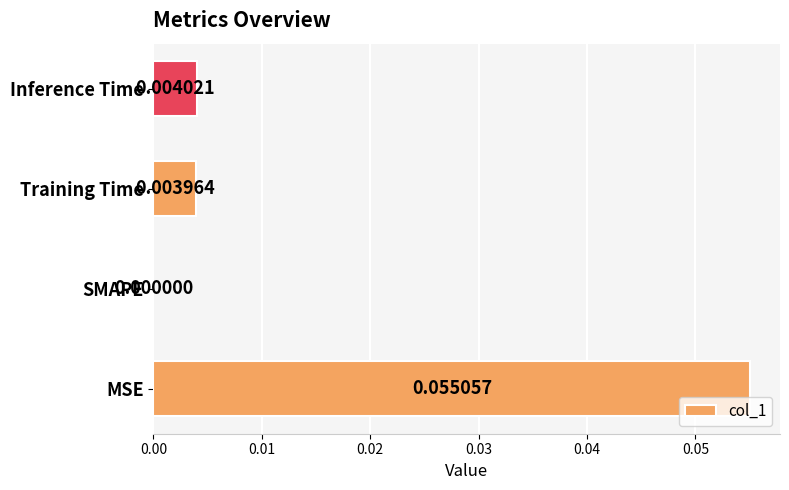

How many data points does each series have?

4